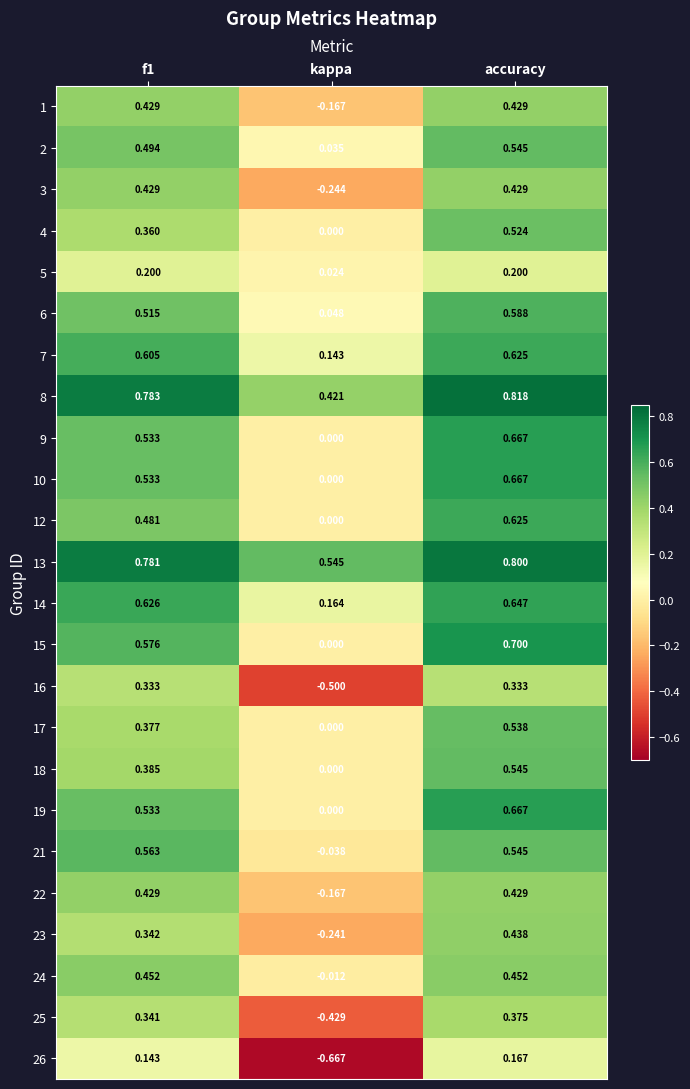

How many data points in 12 are above 0?

2